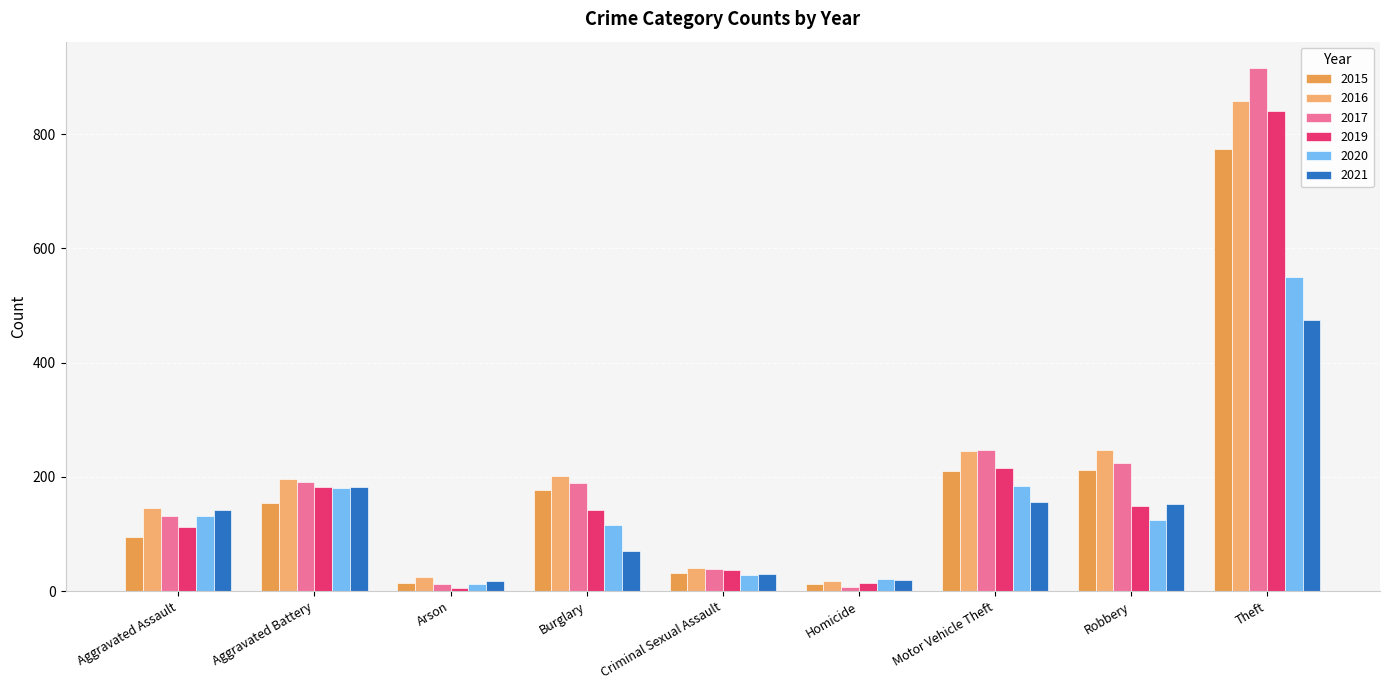

Is the value of 2017 at Aggravated Battery greater than the value of 2020 at Arson?

Yes